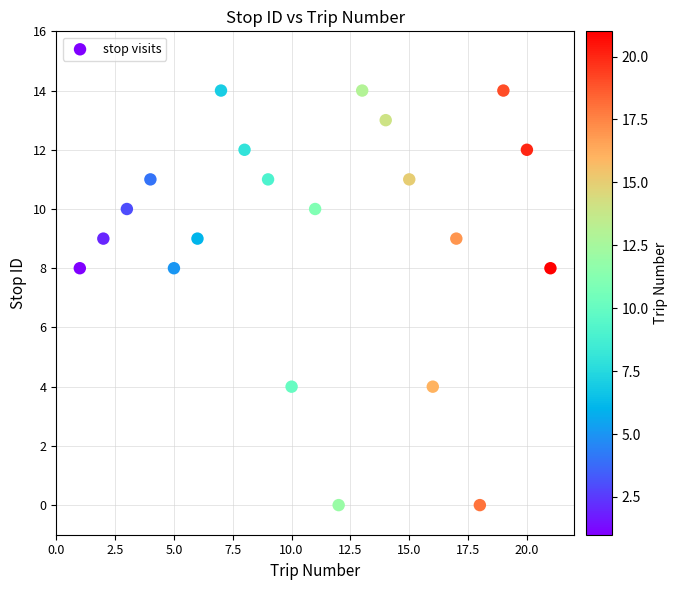

What is the range of X values (max minus min)?

20